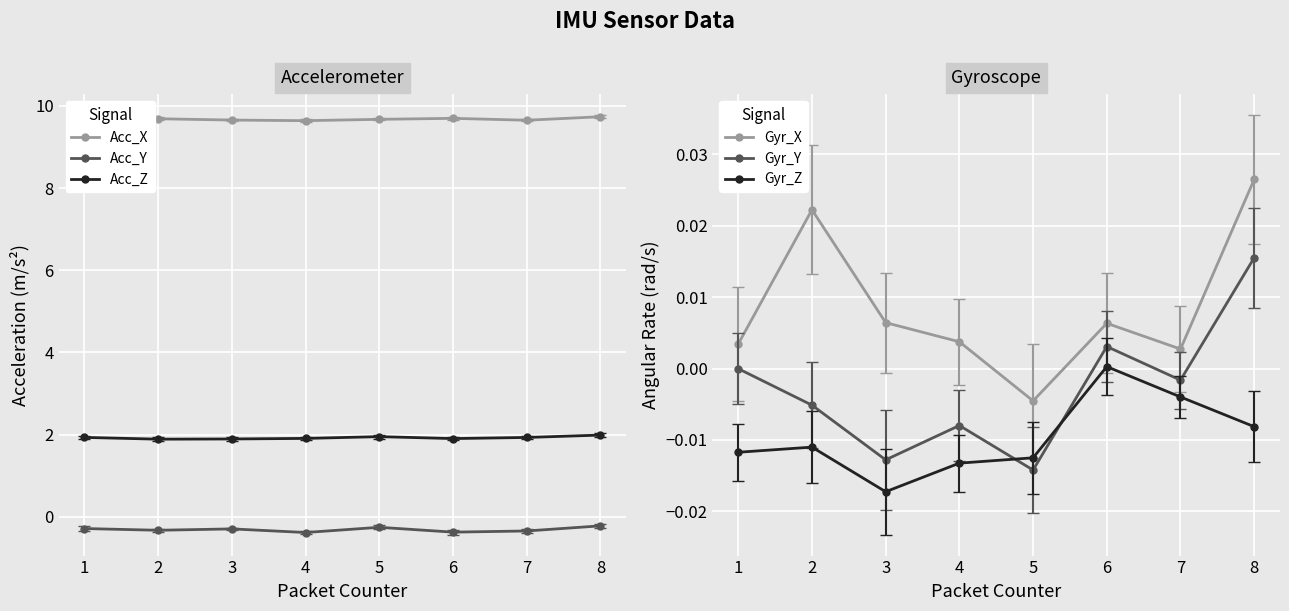

The value of Acc_Z at 7 is 1.3. True or false?

False